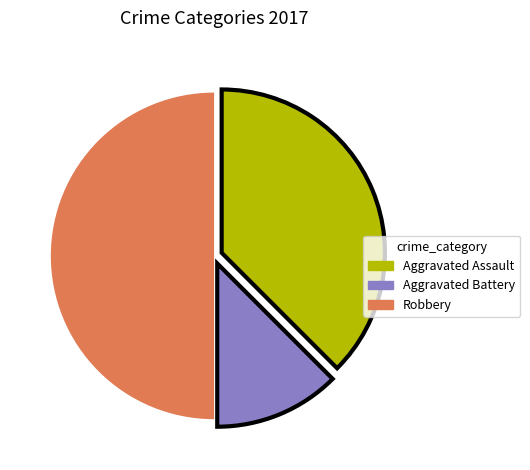

Combined, do Aggravated Assault and Robbery account for over 50%?

Yes